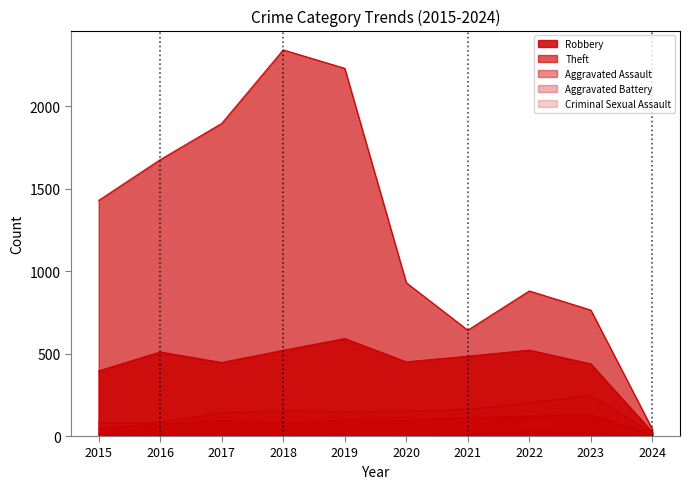

True or false: Criminal Sexual Assault has more than 1 interior local peaks.

True